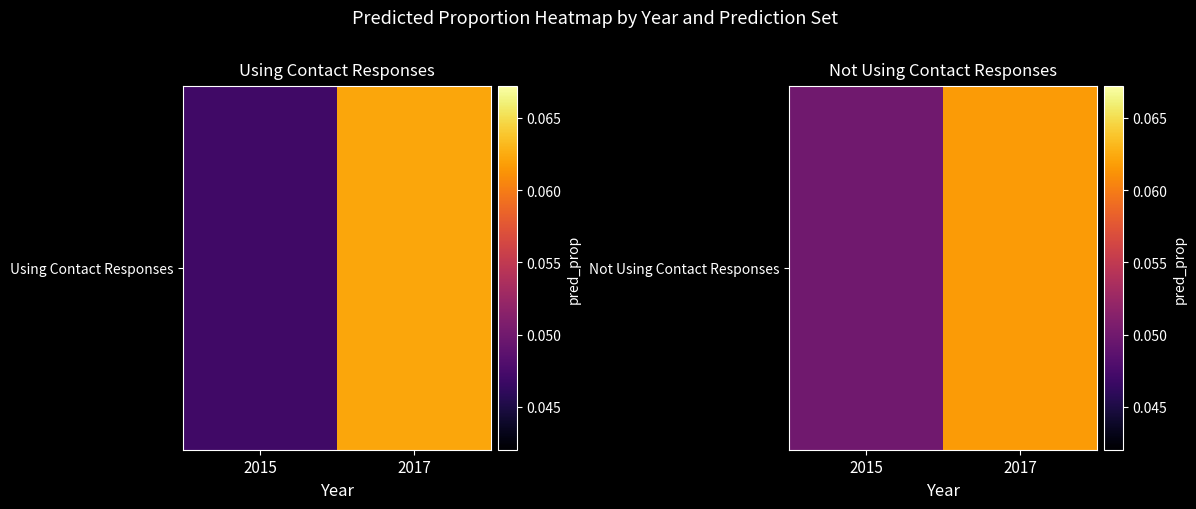

At which label is the value closest to 0?

2015